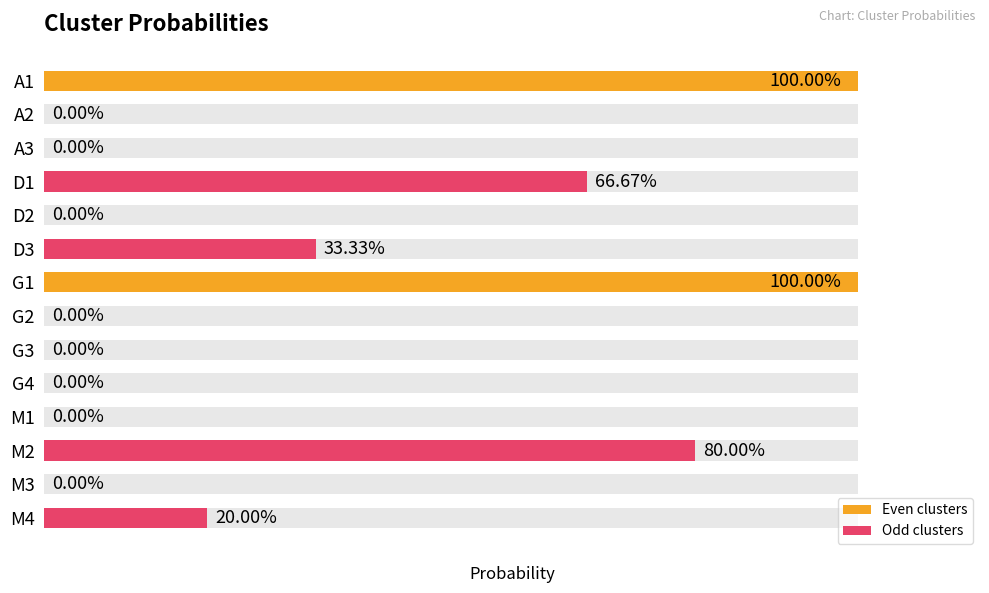

The chart shows a value of 0.7 at D1. True or false?

True